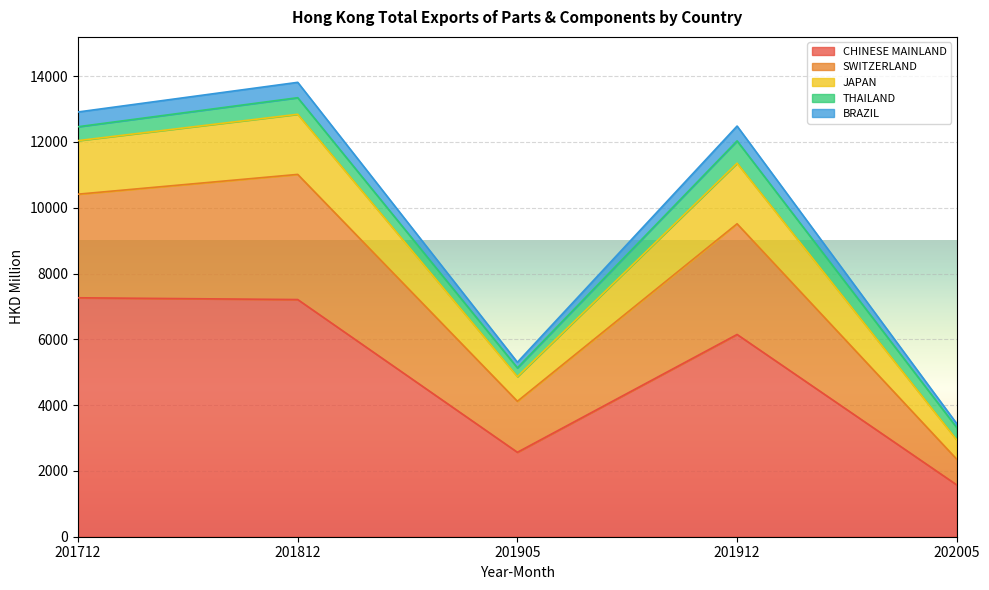

The value of SWITZERLAND at 201812 is 23592.6. True or false?

False